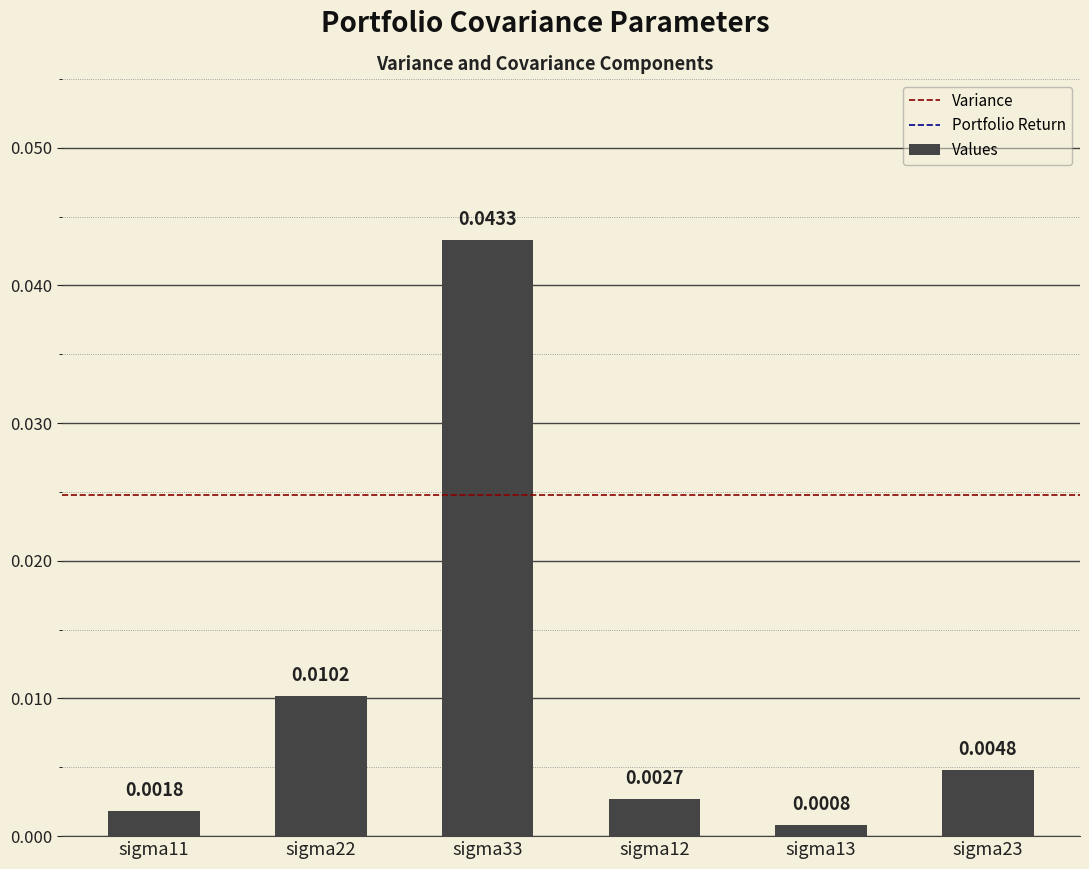

Between sigma33 and sigma22, which is larger?

sigma33